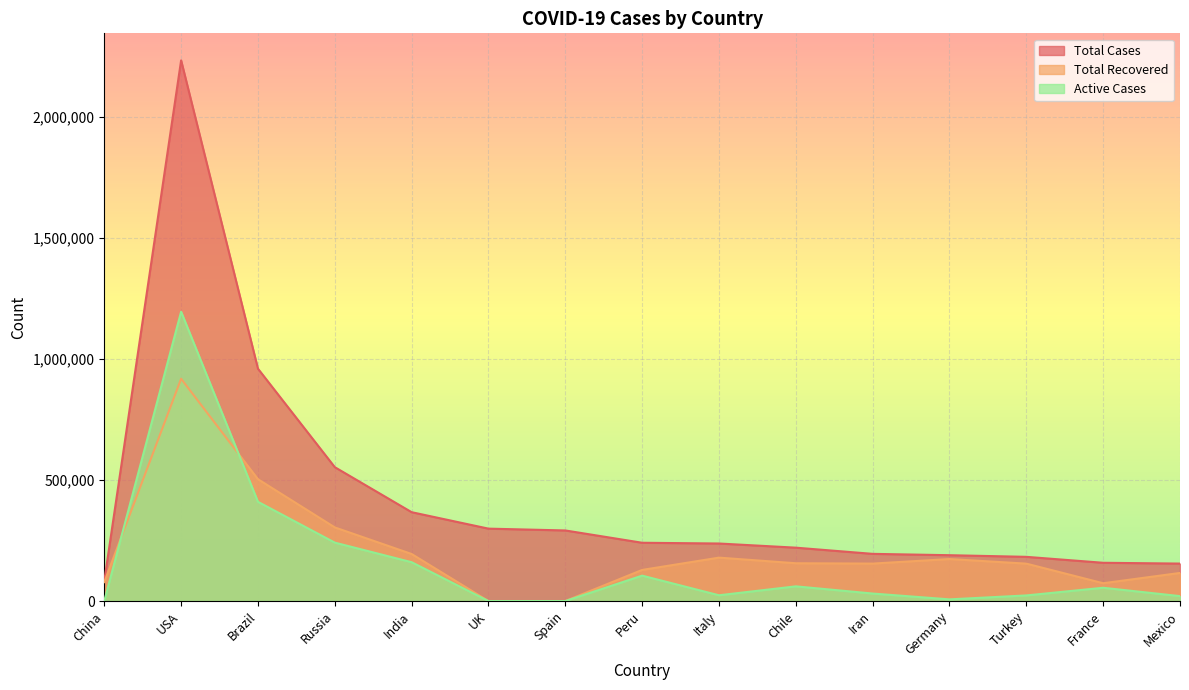

At which label does Active Cases reach its minimum?

UK